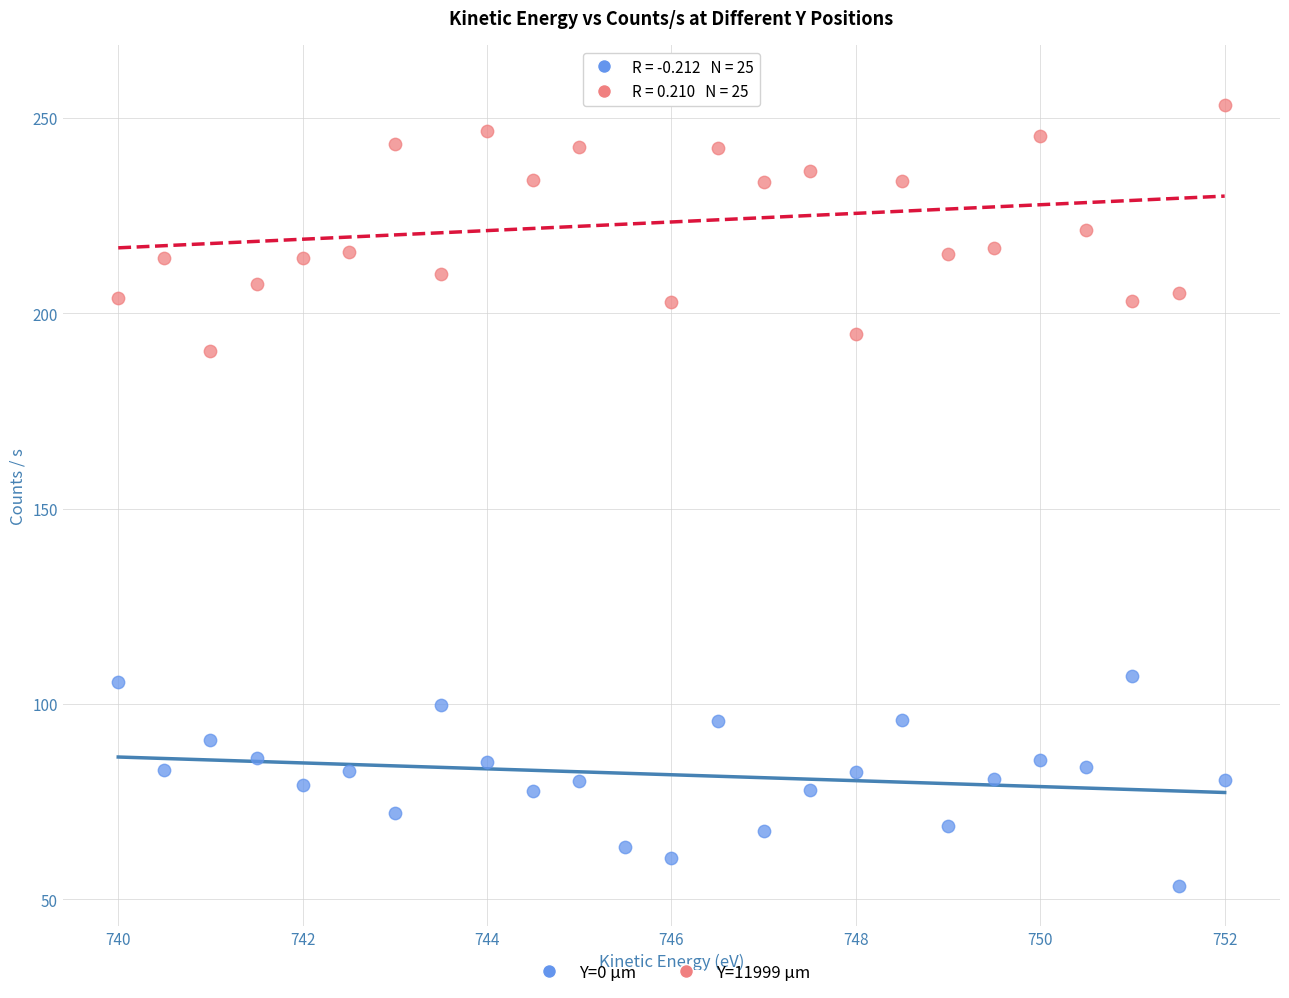

What are all the series names shown in the legend?

Y=0 µm, Y=11999 µm